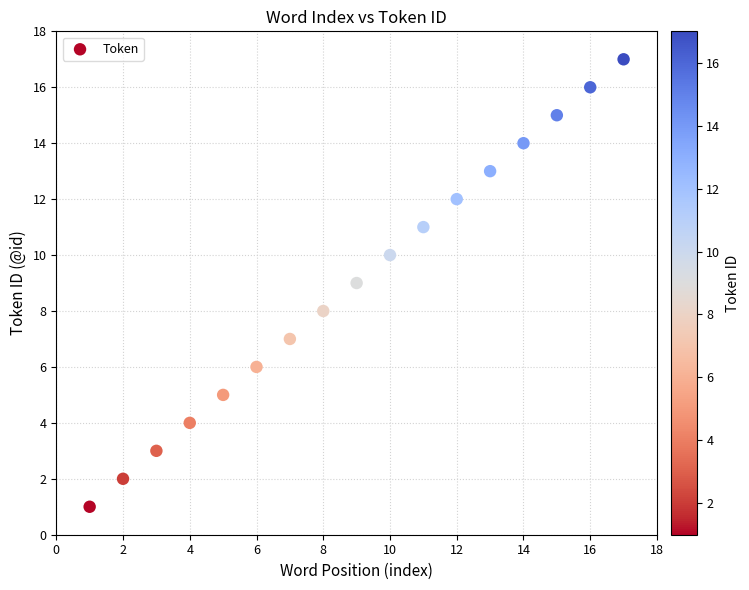

What is the range of X values (max minus min)?

16